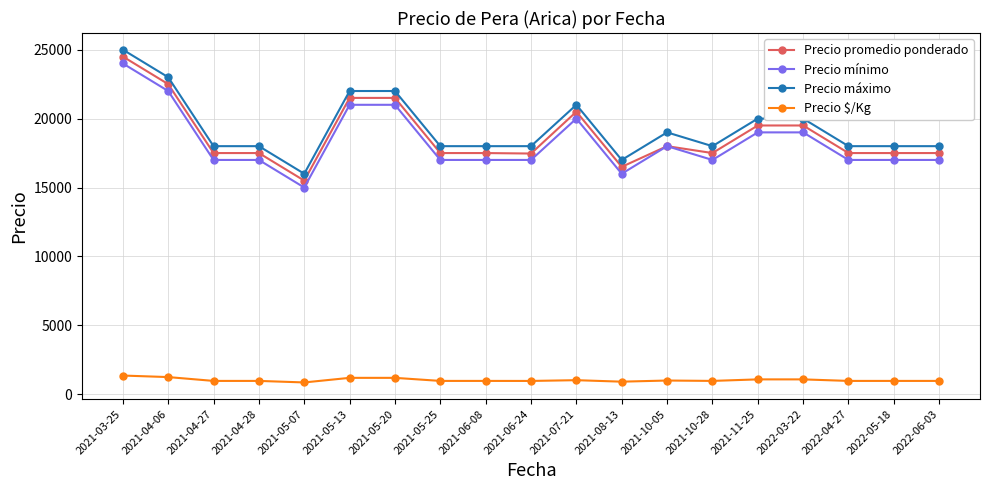

True or false: Precio mínimo and Precio máximo cross at least once.

False